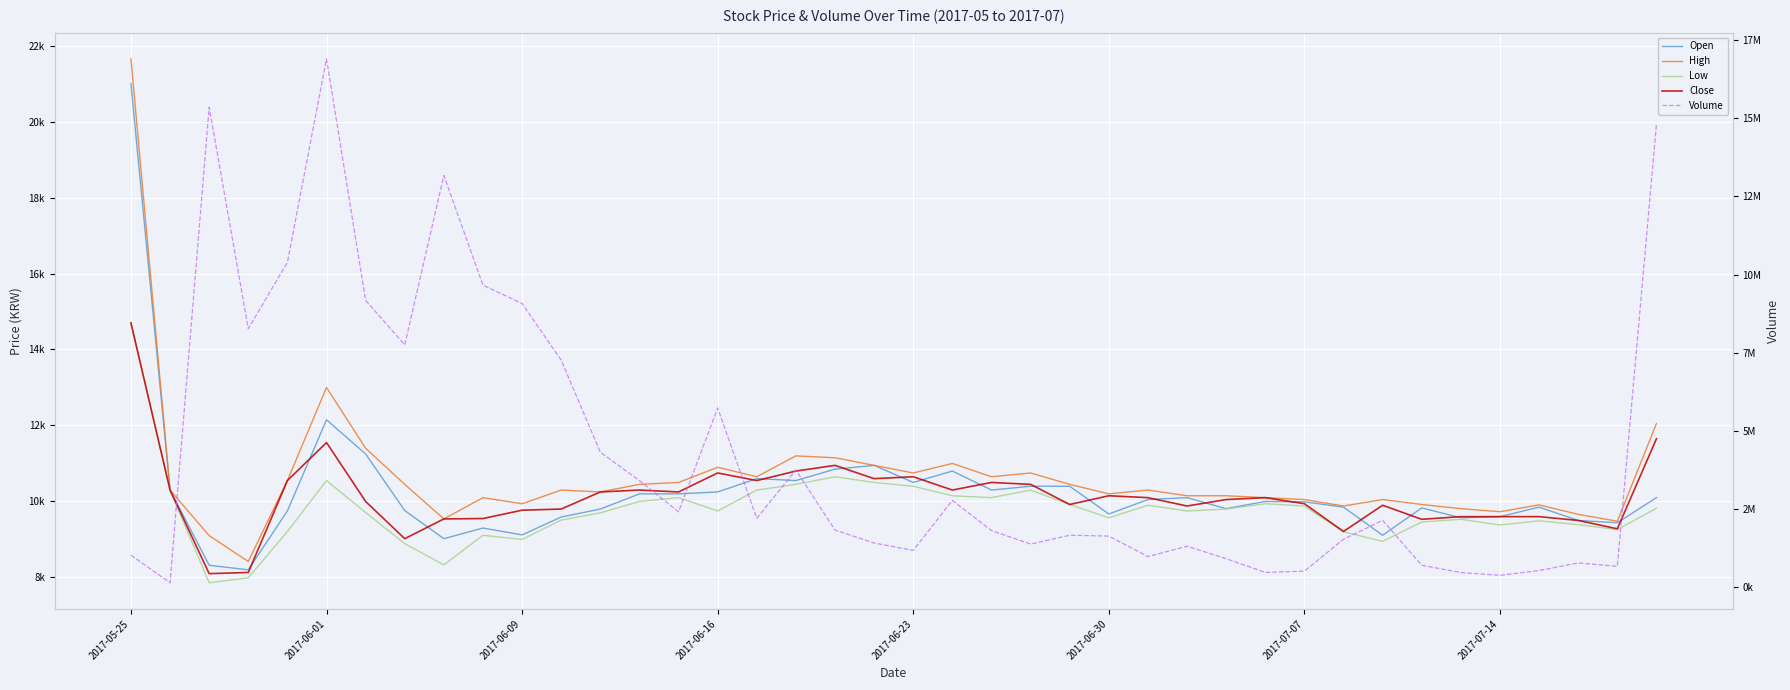

True or false: Open and High intersect in this chart.

False